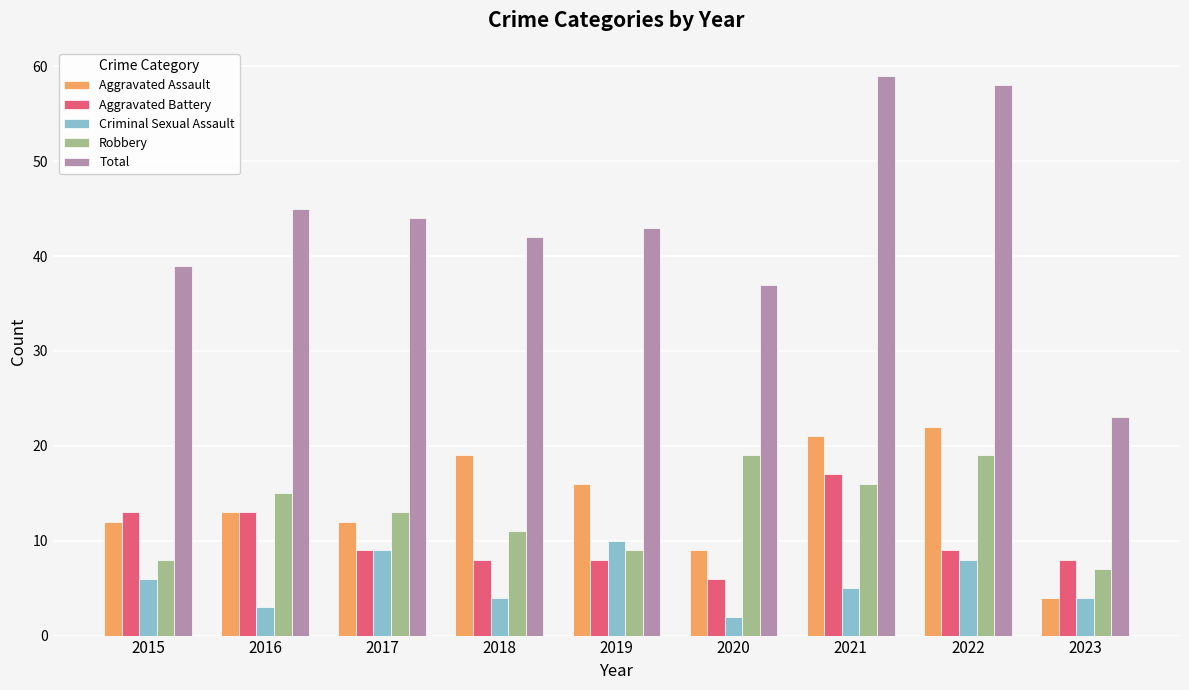

Reading left to right, extract all data points from this chart.

Aggravated Assault: 12	13	12	19	16	9	21	22	4
Aggravated Battery: 13	13	9	8	8	6	17	9	8
Criminal Sexual Assault: 6	3	9	4	10	2	5	8	4
Robbery: 8	15	13	11	9	19	16	19	7
Total: 39	45	44	42	43	37	59	58	23